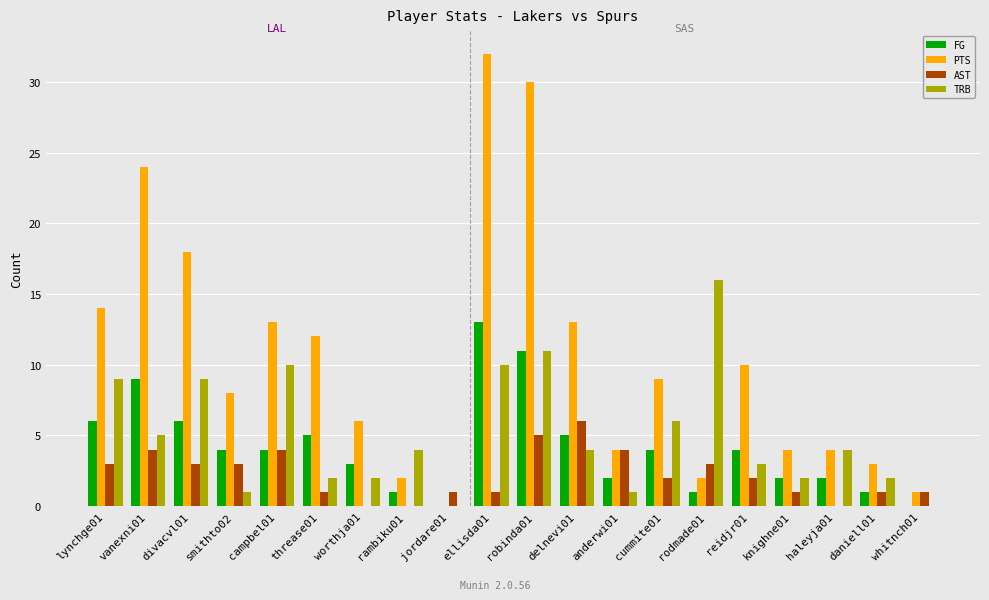

What is the sum of the PTS values at haleyja01 and cummite01?

13